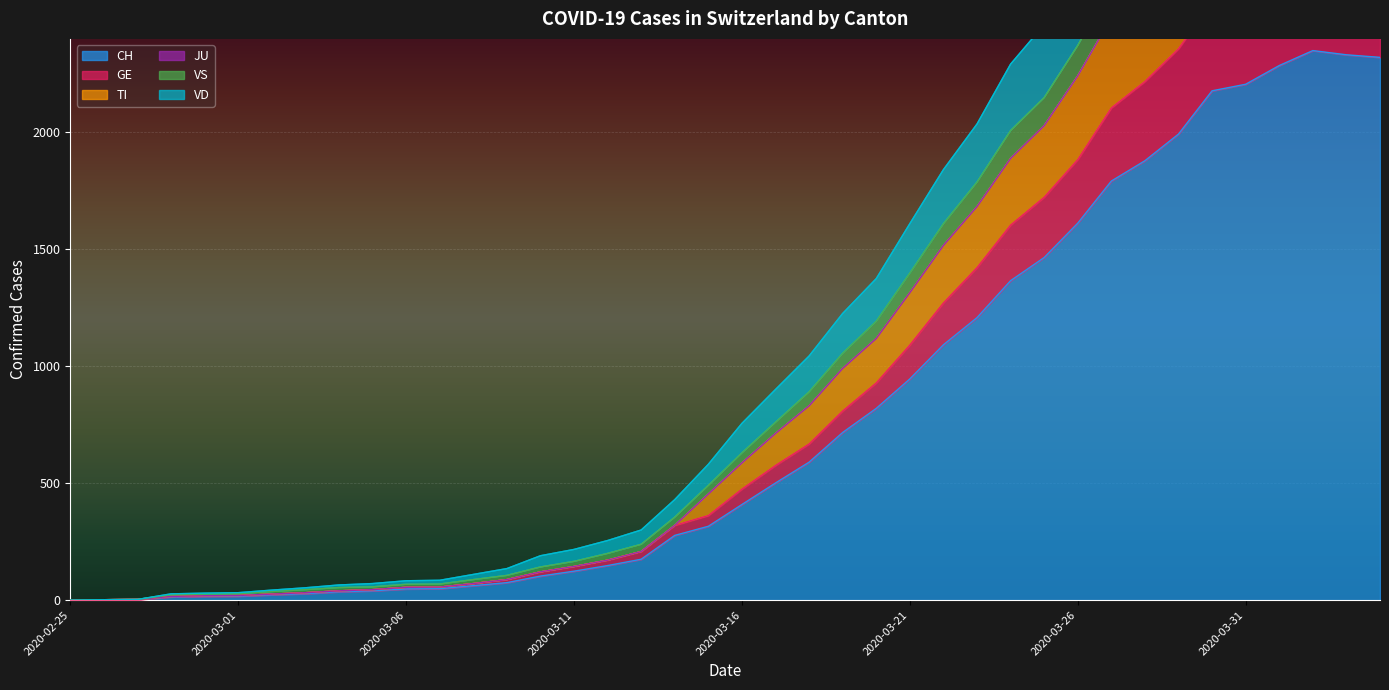

What is the value of the VD point at the 38th from the left?

3148